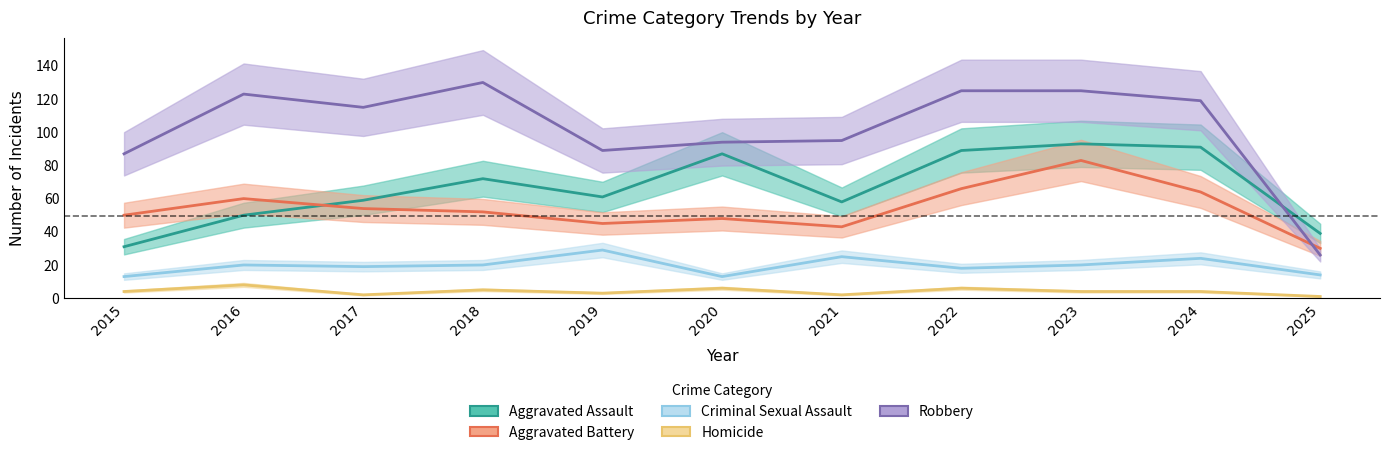

Is it true that Criminal Sexual Assault equals 14 at 2025?

True